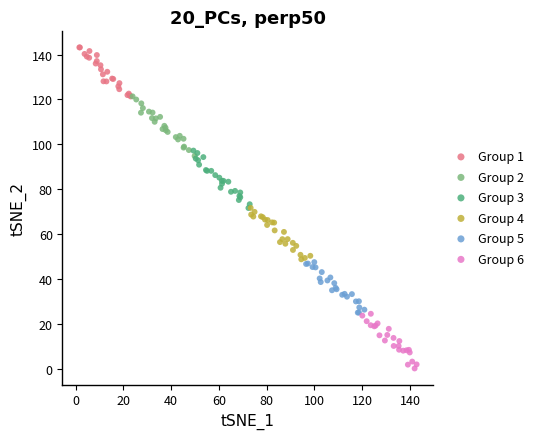

Which series reaches the maximum Y coordinate?

Group 1